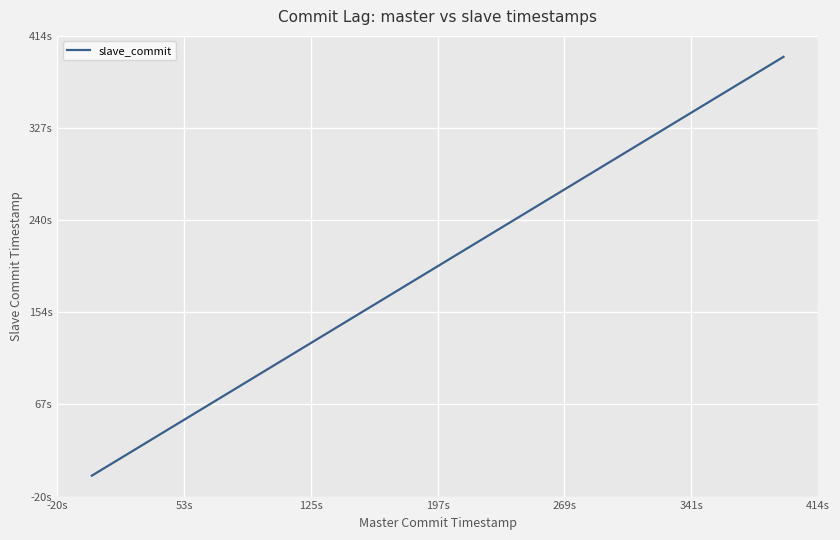

Reading left to right, transcribe all the data shown in this chart.

0.0	10.1	20.1	30.2	40.2	50.2	60.6	70.6	80.7	90.7	100.8	110.8	121.2	131.3	141.4	151.4	161.4	171.5	181.9	191.9	202.0	212.0	222.1	232.1	242.5	252.6	262.6	272.7	282.7	292.8	303.2	313.2	323.3	333.3	343.4	353.4	363.8	373.9	383.9	394.0